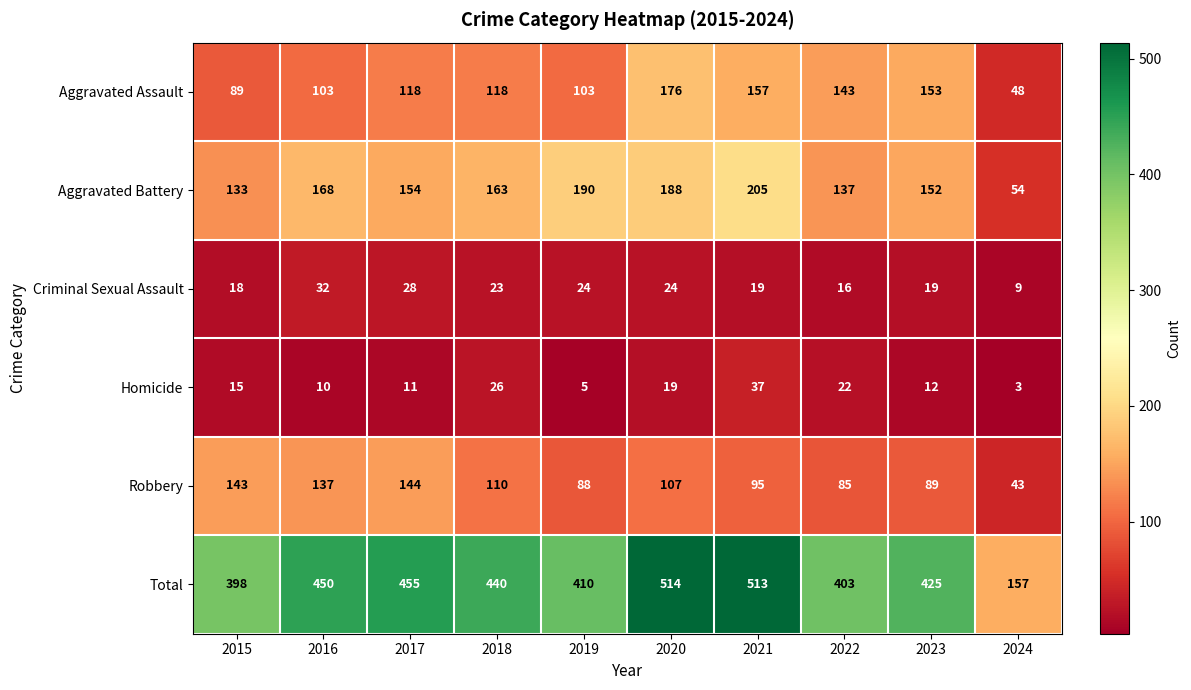

At which category is the sum across all series the highest?

2020